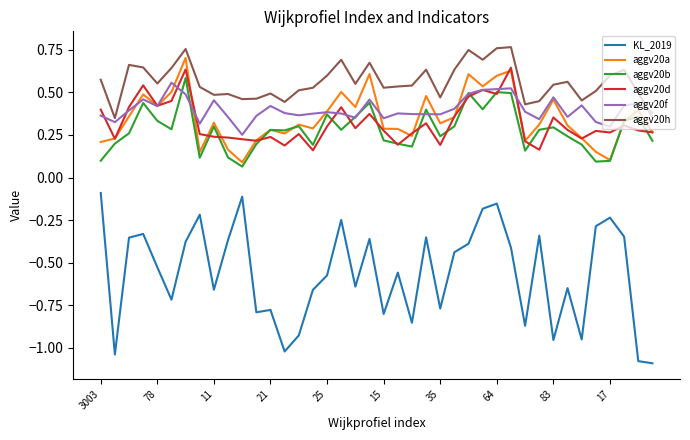

Which series has the largest range (max minus min)?

KL_2019